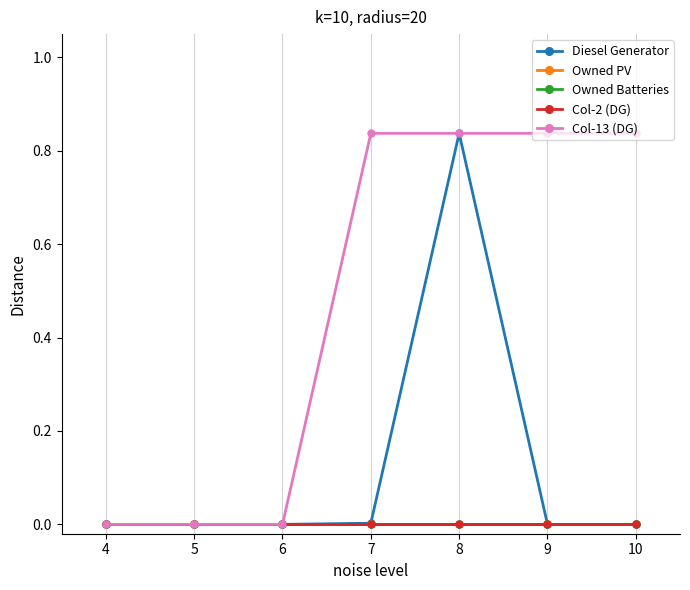

True or false: Owned Batteries and Owned PV intersect in this chart.

False